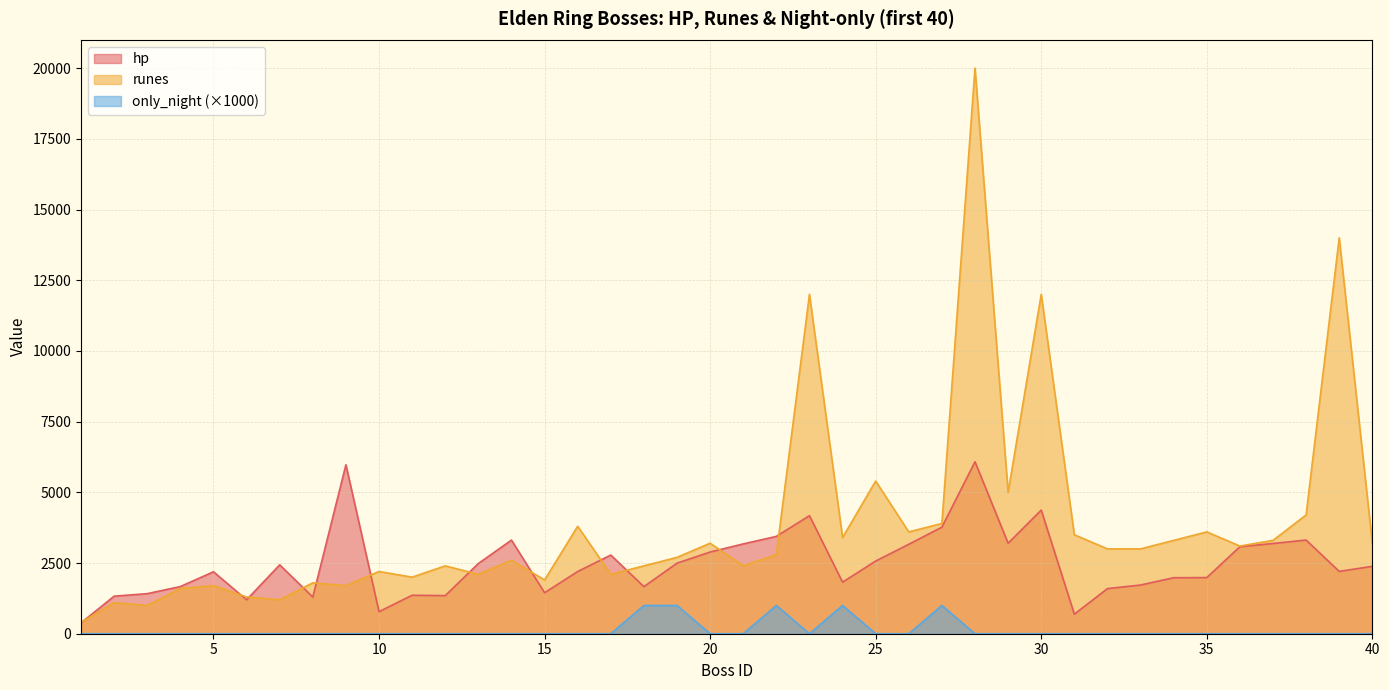

True or false: runes and only_night cross at least once.

False